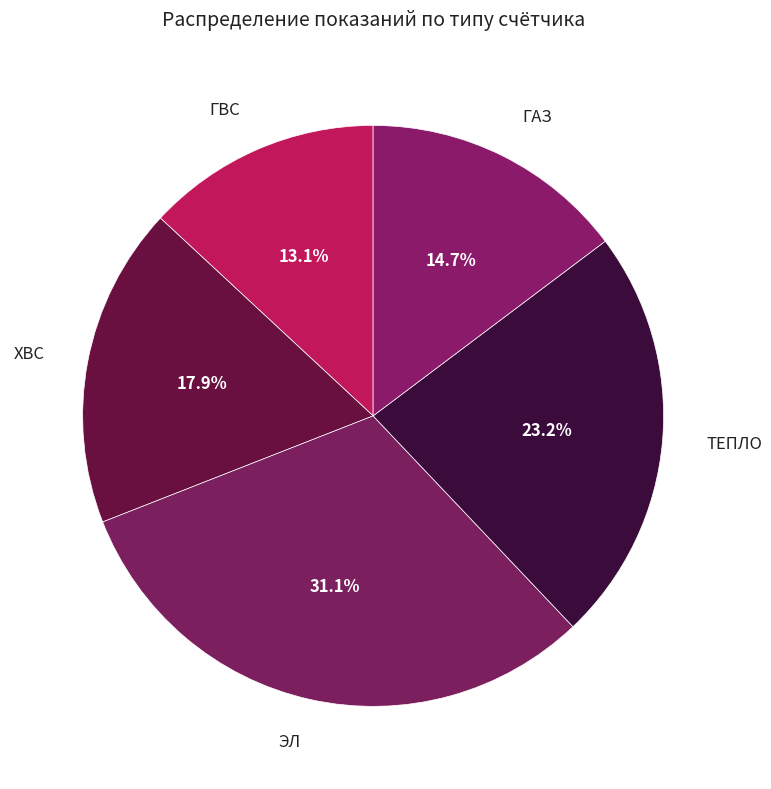

Which category has the biggest portion of the pie?

ЭЛ